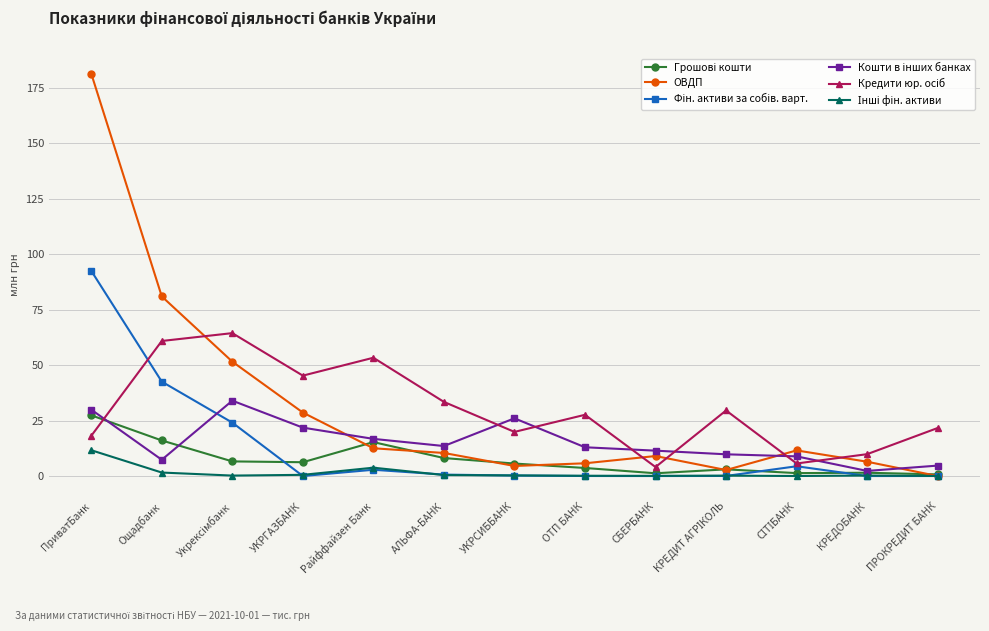

How many distinct data groups are displayed?

6